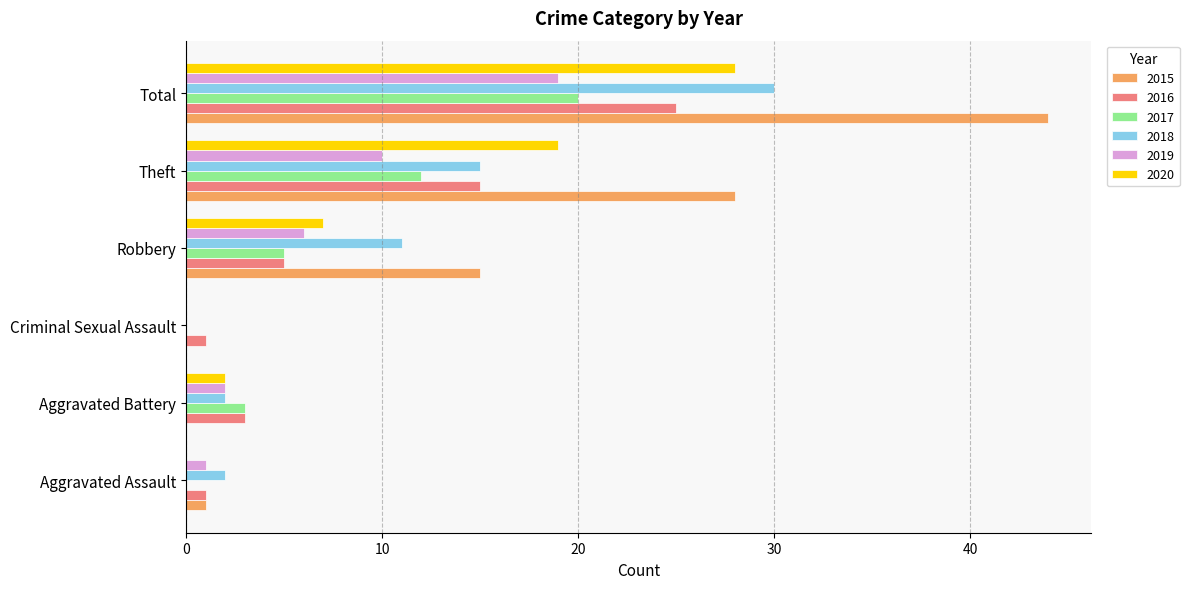

Count the number of data series in this chart.

6